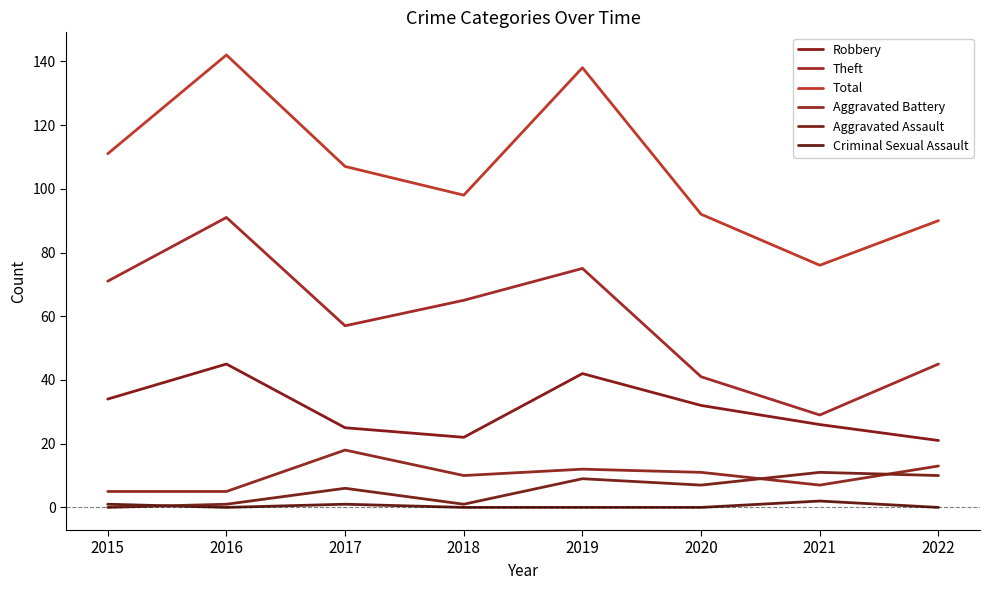

What is the value of the Aggravated Assault point at the 5th from the left?

9